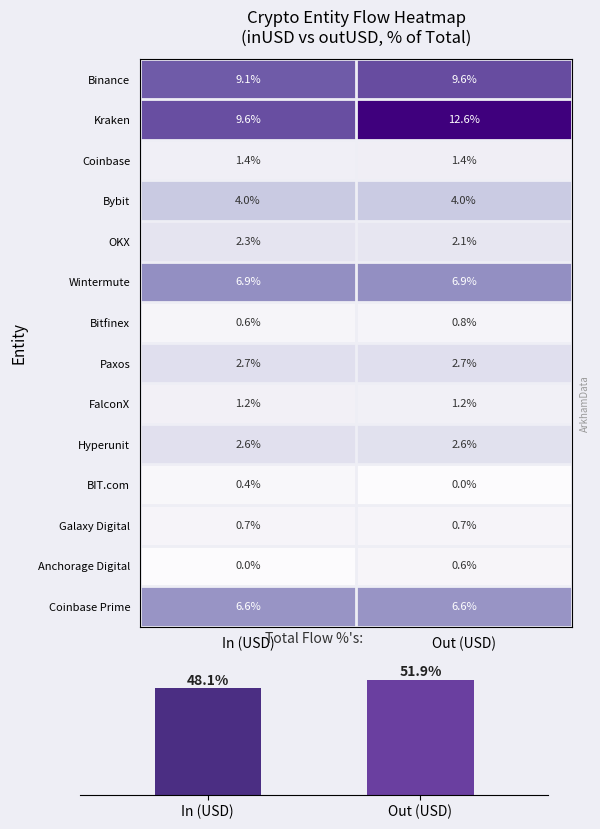

What is the difference between the maximum and minimum values in the Anchorage Digital series?

0.6